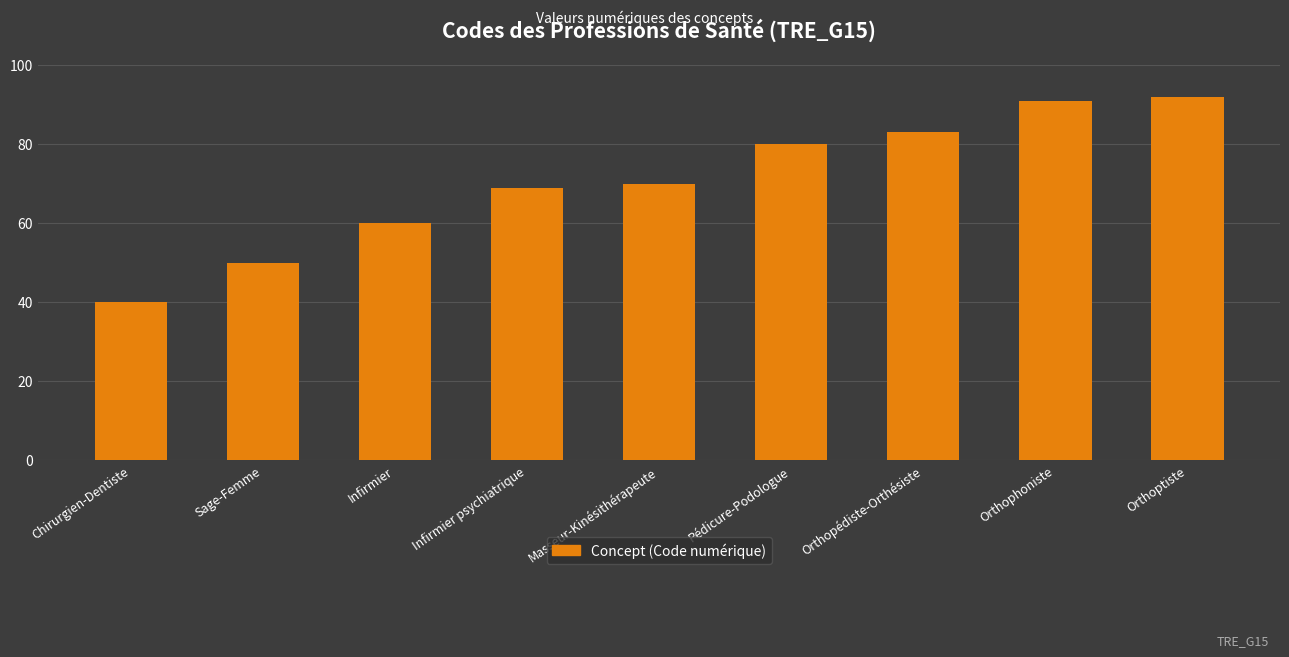

Rank the categories by value from highest to lowest.

Orthoptiste, Orthophoniste, Orthopédiste-Orthésiste, Pédicure-Podologue, Masseur-Kinésithérapeute, Infirmier psychiatrique, Infirmier, Sage-Femme, Chirurgien-Dentiste